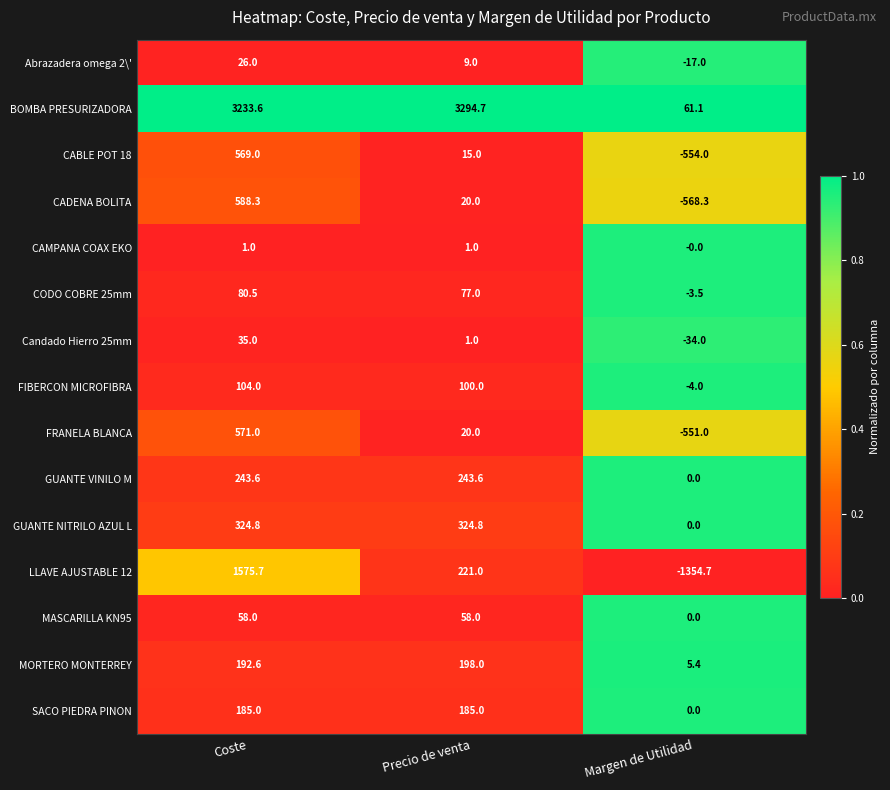

What is the difference between the highest and lowest values at Margen de Utilidad?

1415.8